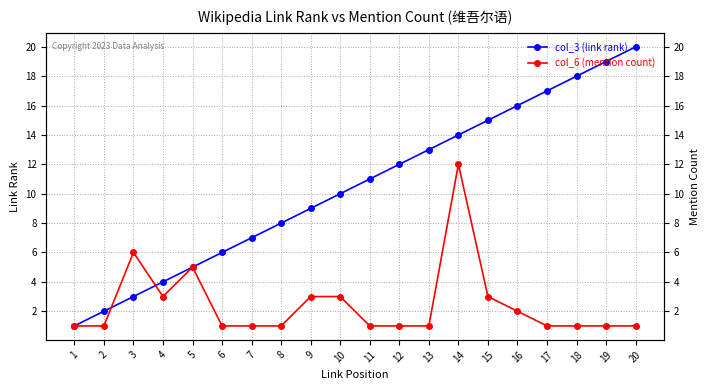

What is the value of the col_6 (mention count) point at the 8th from the left?

1